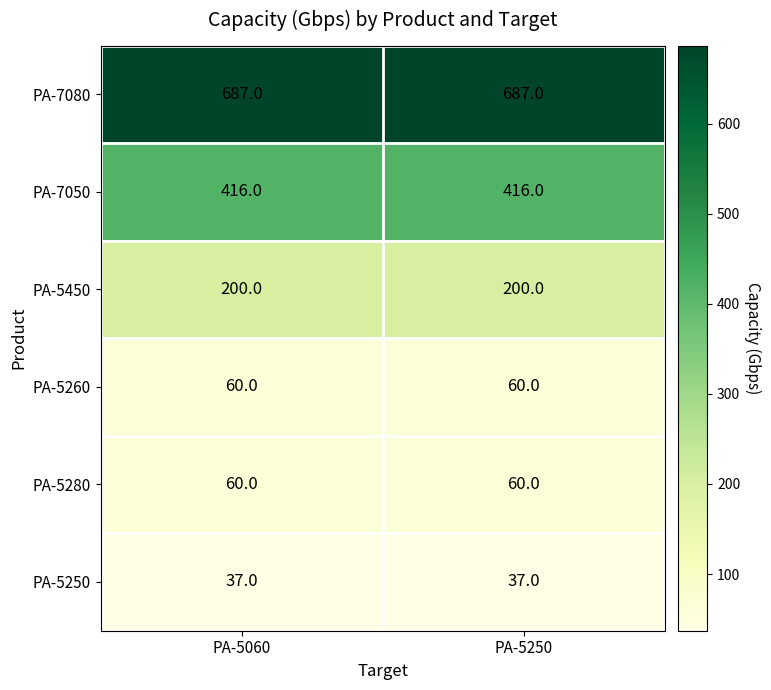

Reading left to right, what are all the values shown in this chart?

PA-7080: PA-5060=687	PA-5250=687
PA-7050: PA-5060=416	PA-5250=416
PA-5450: PA-5060=200	PA-5250=200
PA-5260: PA-5060=60	PA-5250=60
PA-5280: PA-5060=60	PA-5250=60
PA-5250: PA-5060=37	PA-5250=37